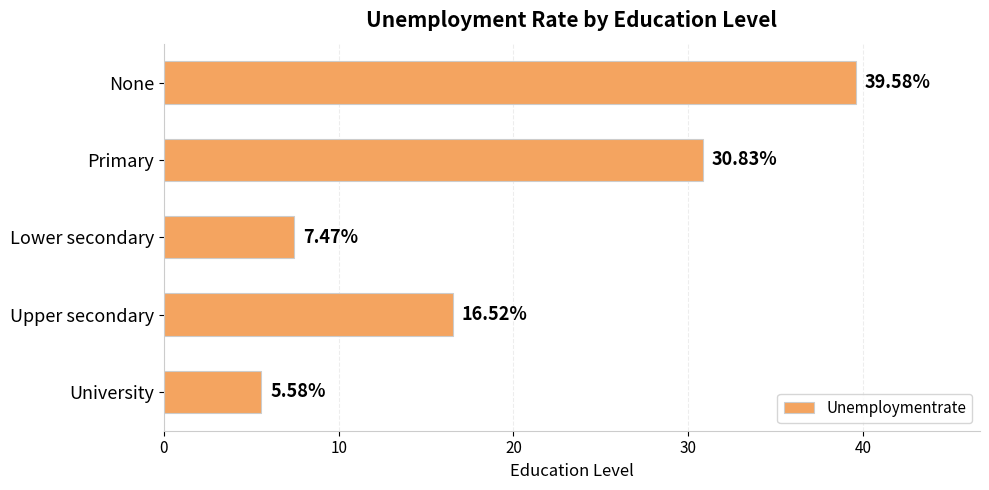

List the labels in order of value, smallest first.

University, Lower secondary, Upper secondary, Primary, None